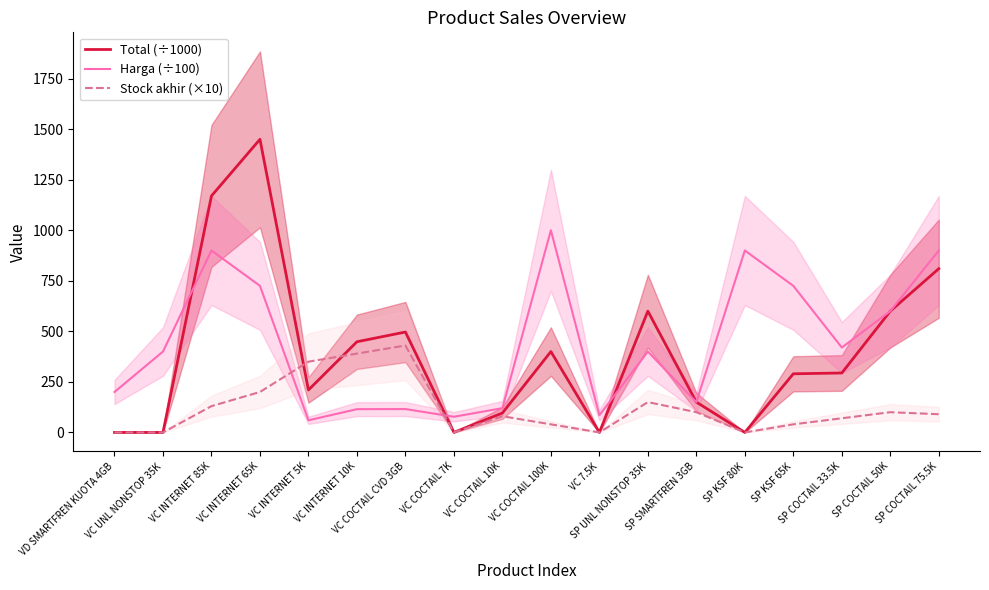

What is the sum of the Stock akhir (×10) values at VC COCTAIL CVD 3GB and VD SMARTFREN KUOTA 4GB?

430.0